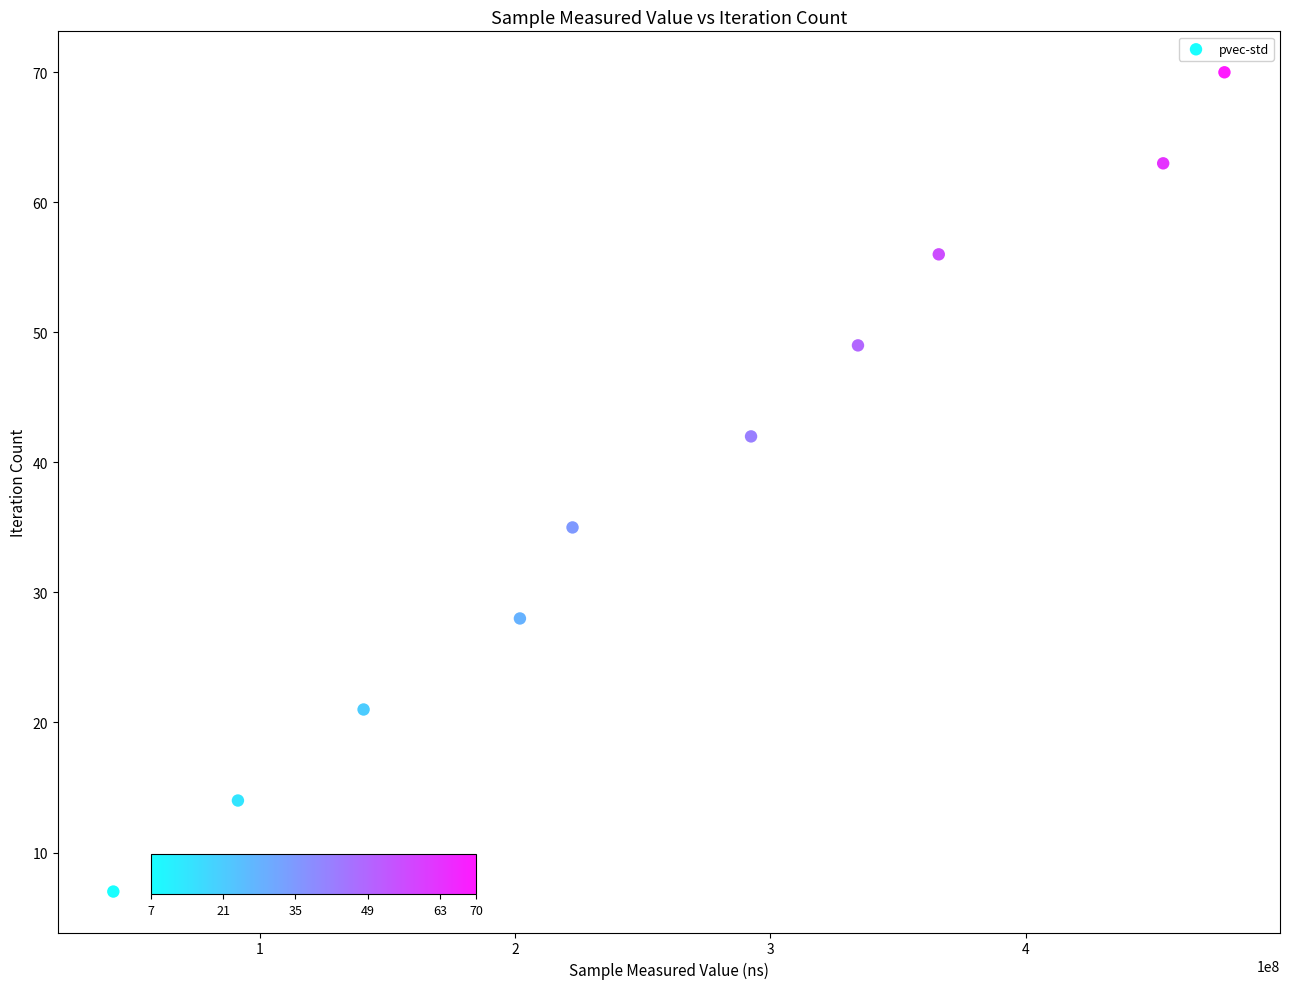

What Y value in the scatter plot is closest to 38?

35